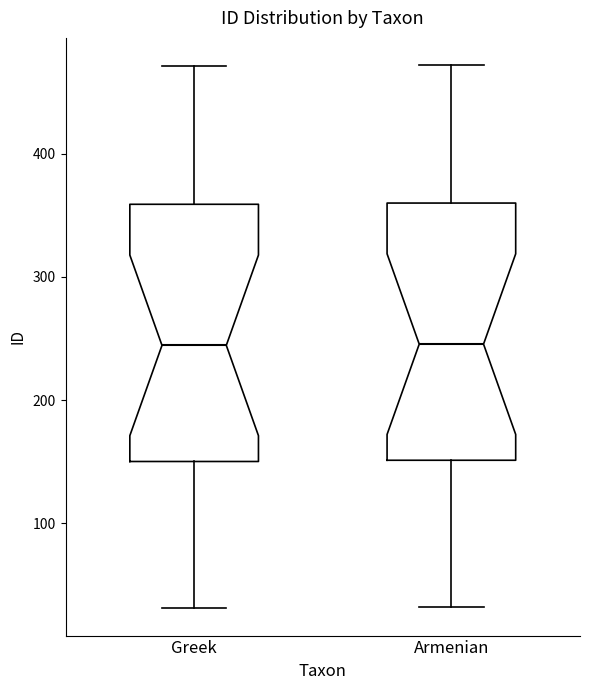

Where does the lower whisker of the box for Armenian end on the y-axis? The values are not printed on the chart, so give them approximately, as read against the axis.

30